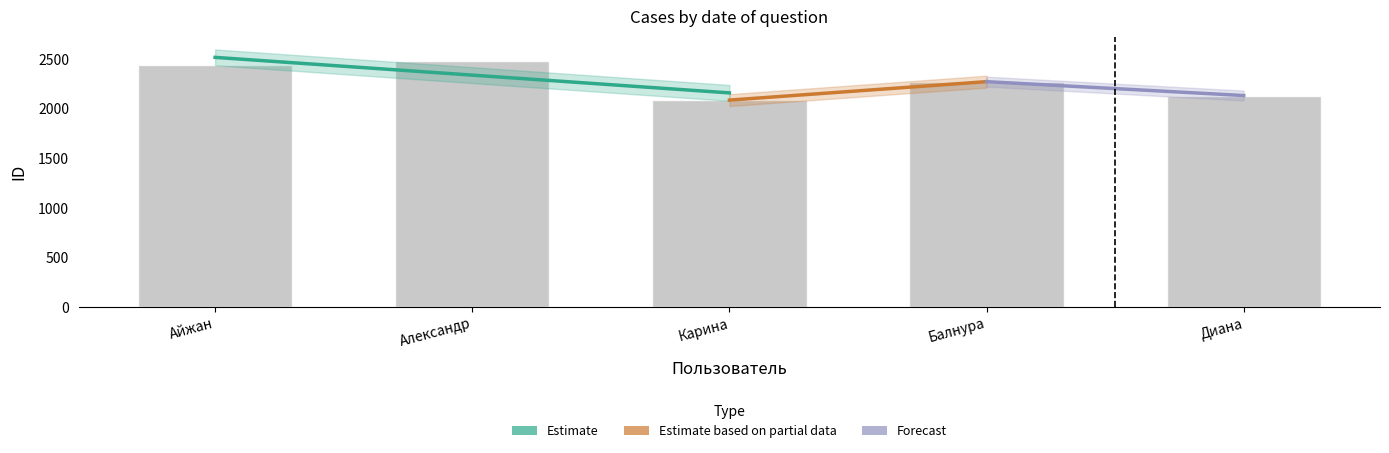

The value at Карина is 3343. True or false?

False